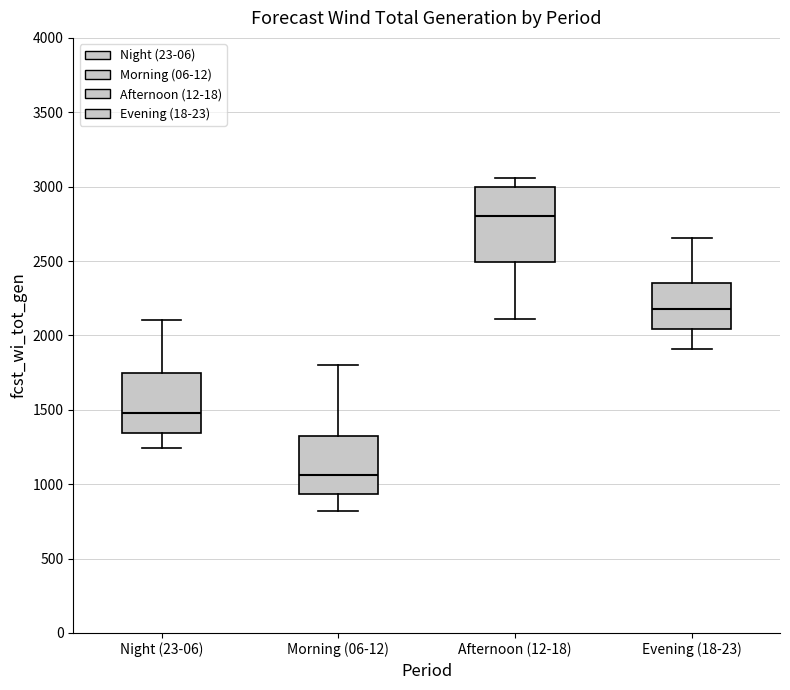

Reading left to right, read every box against the y-axis: the position of its median line, the range the box covers, and the ends of its whiskers. The values are not printed on the chart, so give them approximately, as read against the axis.

Night (23-06): median 1500, box 1350 to 1750, whiskers 1250 to 2100
Morning (06-12): median 1050, box 950 to 1300, whiskers 800 to 1800
Afternoon (12-18): median 2800, box 2500 to 3000, whiskers 2100 to 3050
Evening (18-23): median 2200, box 2050 to 2350, whiskers 1900 to 2650